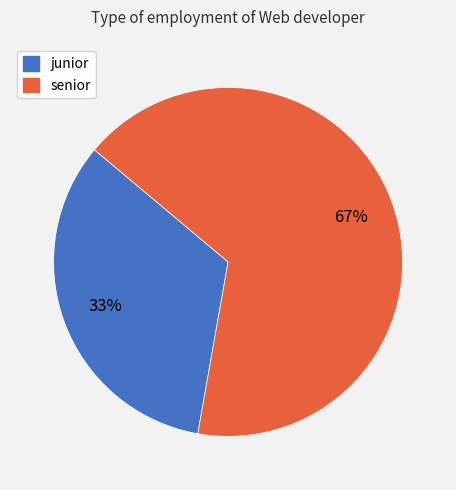

To the nearest percent, what is the average slice percentage?

50%